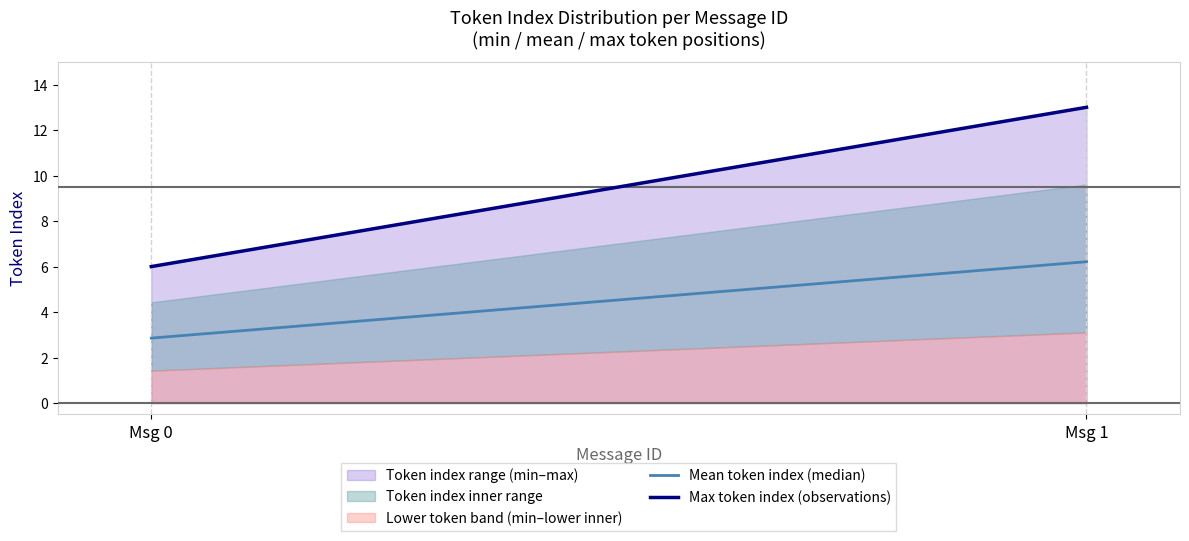

Does the chart display data point markers on the line(s)?

No